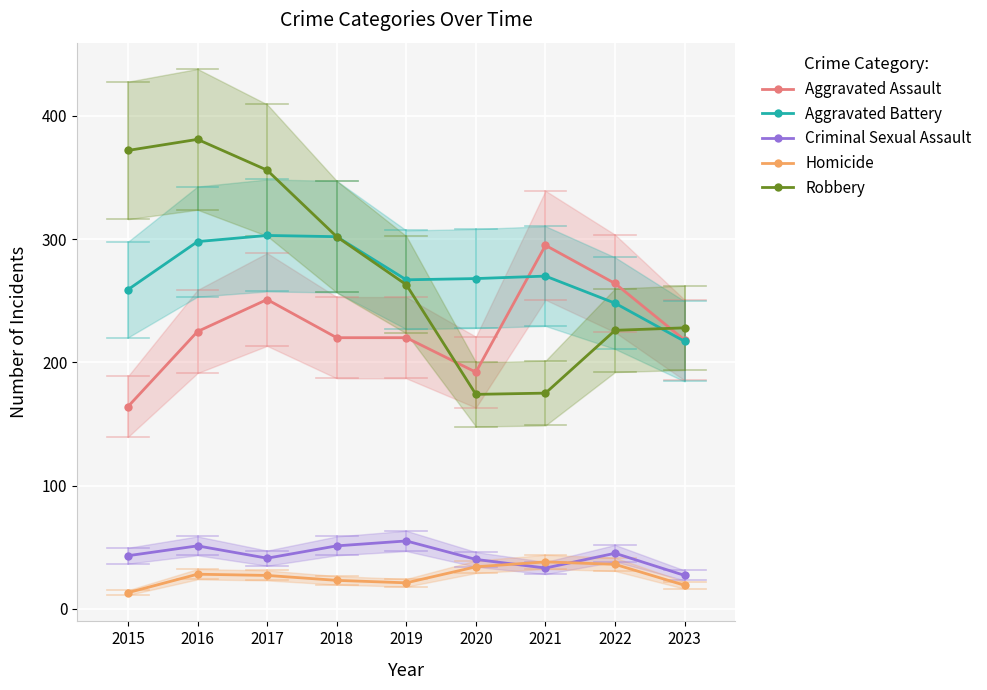

What is the difference between the second highest and minimum values in the Aggravated Battery series?

85